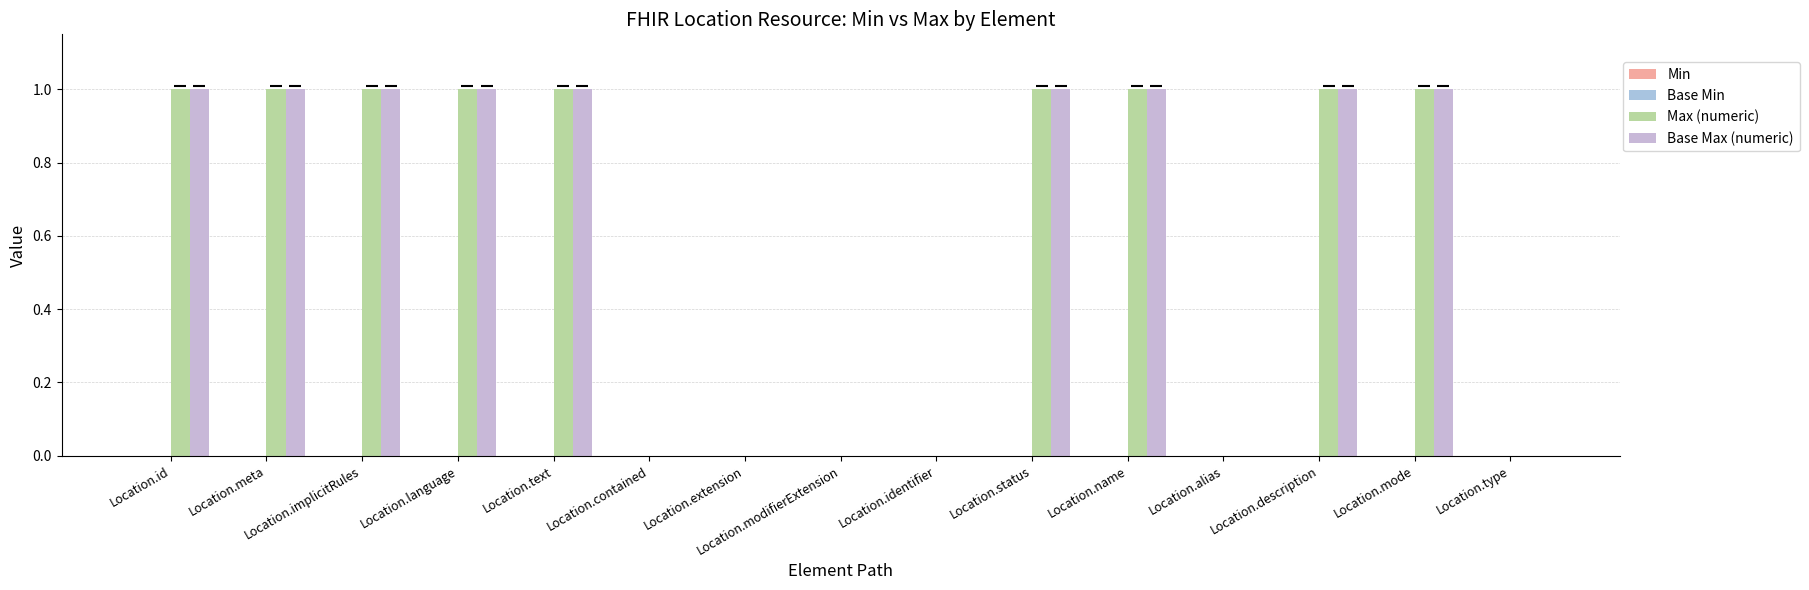

How many data points does each series have?

15